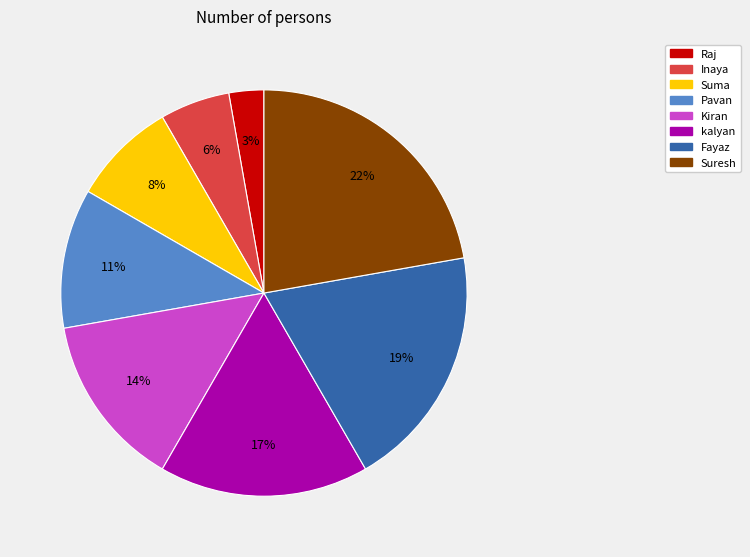

What percentage is the Inaya slice, to the nearest percent?

6%